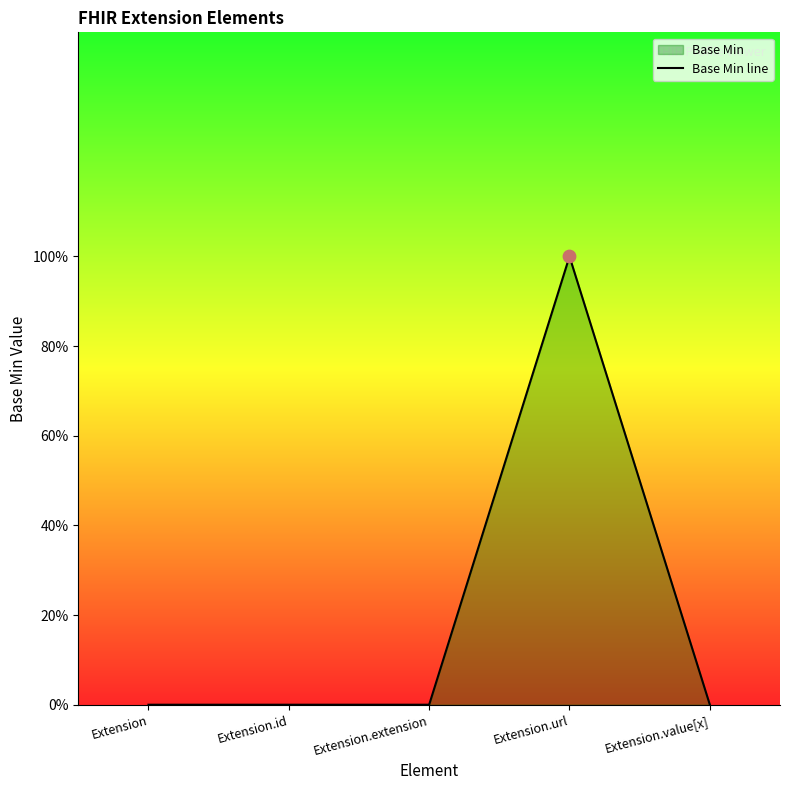

What is the change in value from Extension.extension to Extension.url?

+1